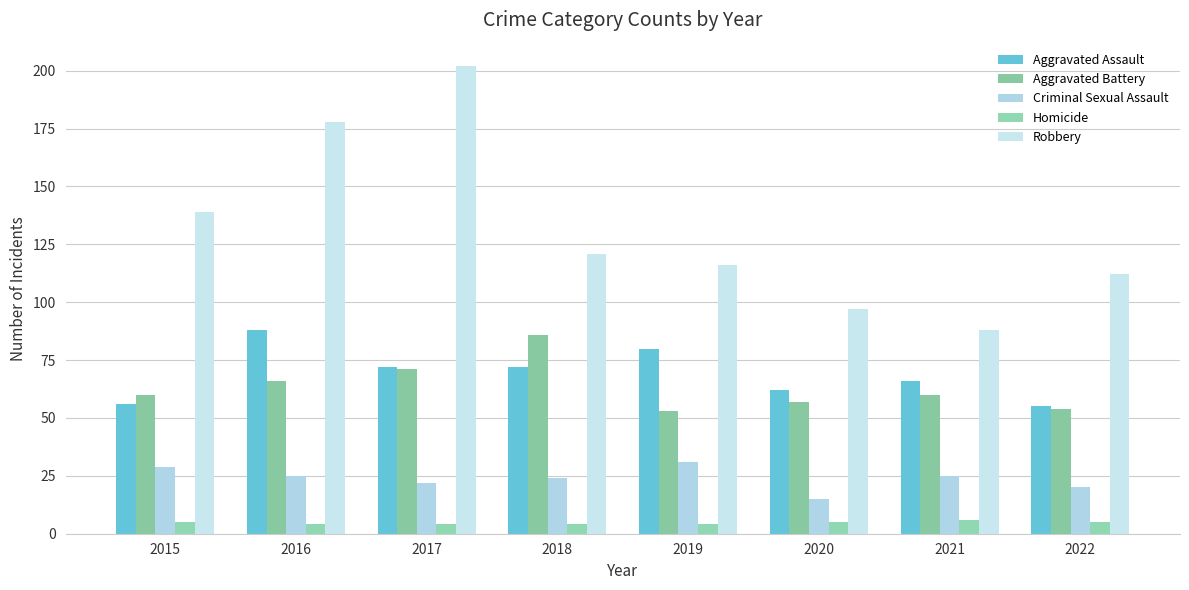

What is the value of the Homicide bar at the 3rd from the left?

4